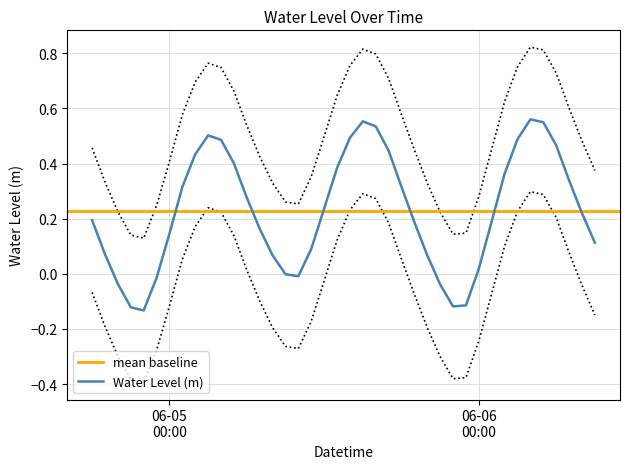

What is the greatest value displayed?

0.8